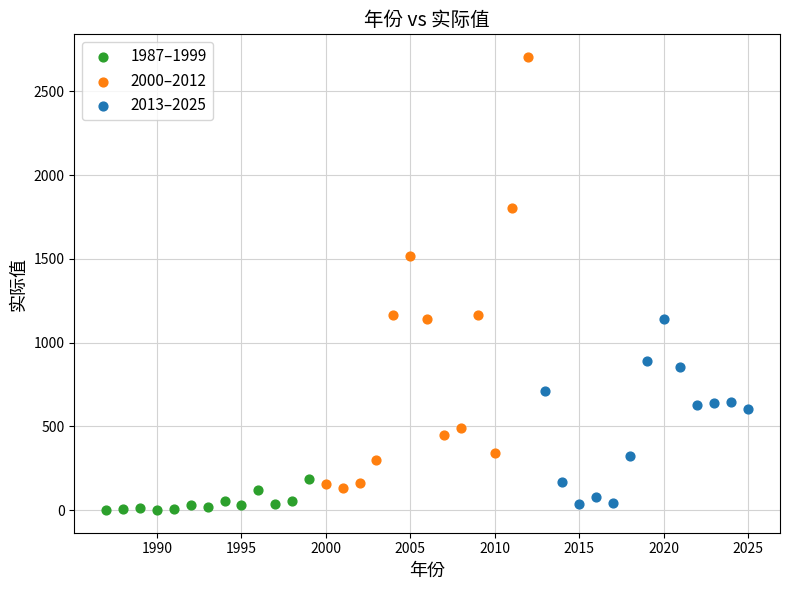

Which series reaches the minimum Y coordinate?

1987–1999